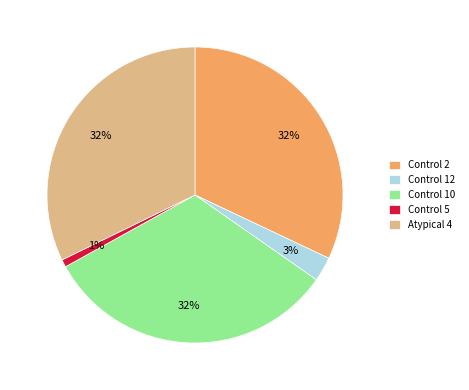

Do Control 10 and Control 5 together represent more than half of the pie?

No